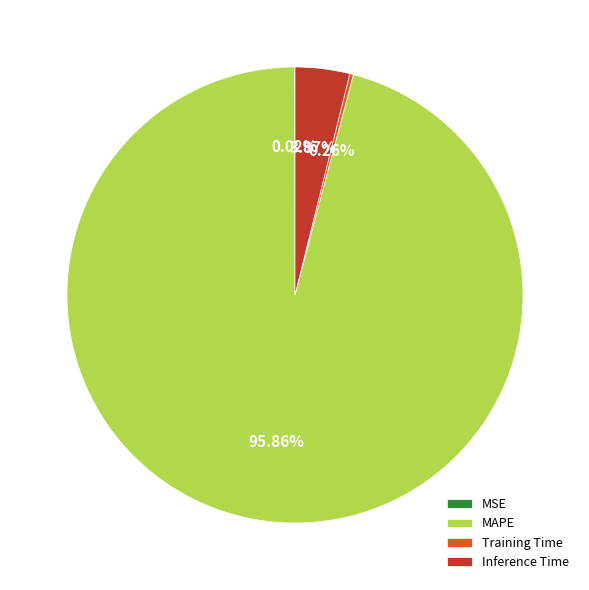

Which category accounts for the majority?

MAPE